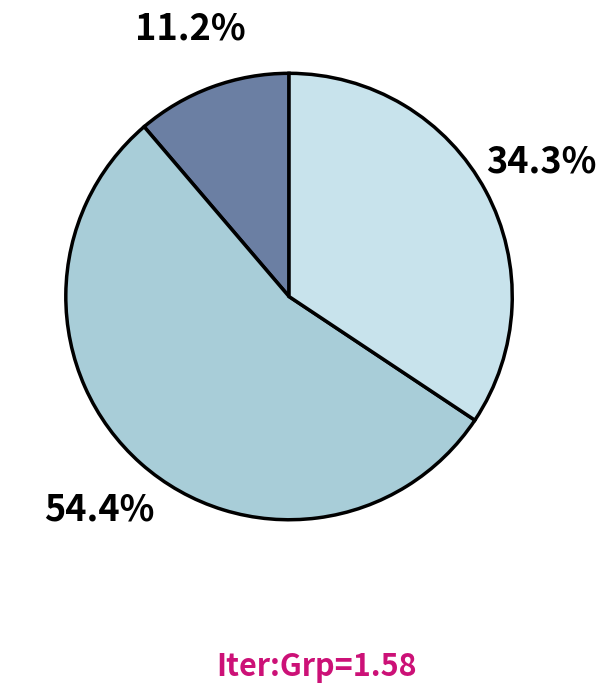

Is there a majority slice in this chart?

Yes